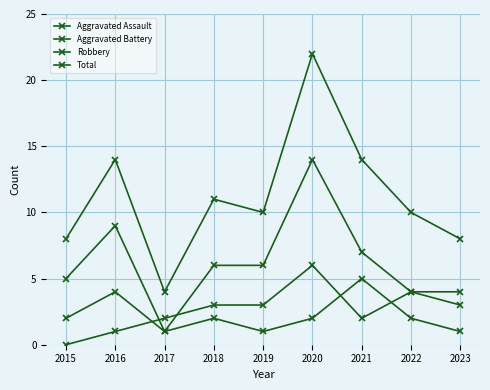

Is the value of Robbery at 2020 greater than the value of Total at 2015?

Yes